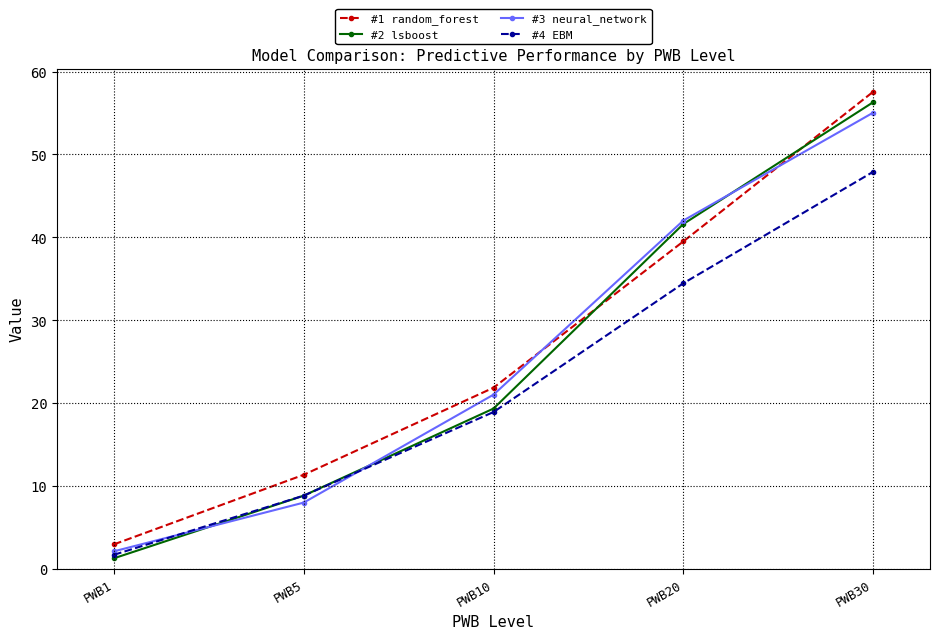

What is the sum of all #4 EBM values?

111.8